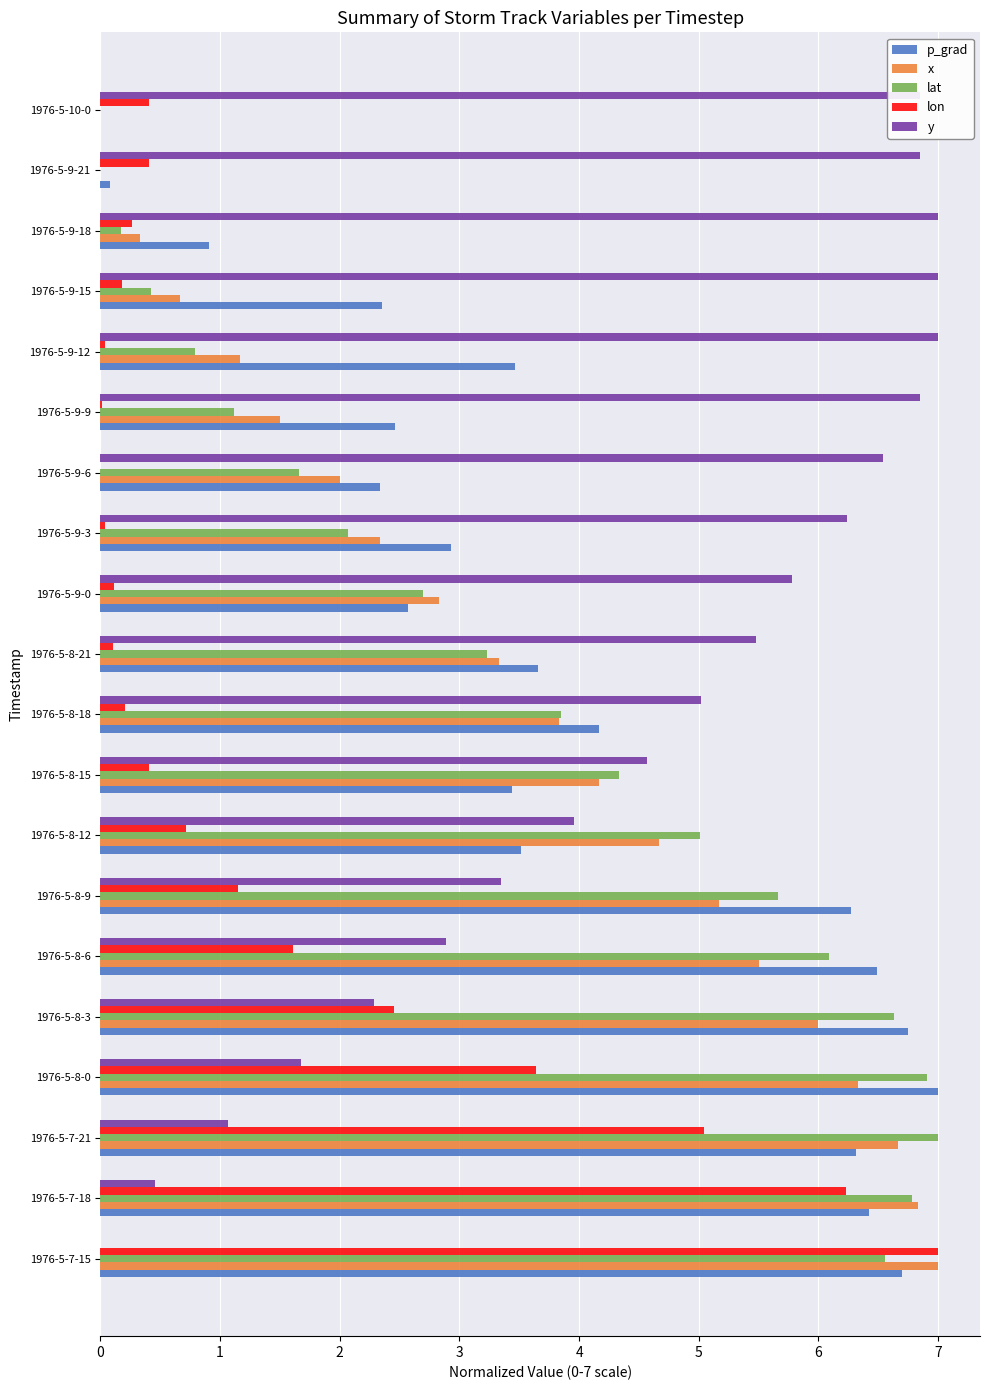

What are all the series names shown in the legend?

p_grad, x, lat, lon, y